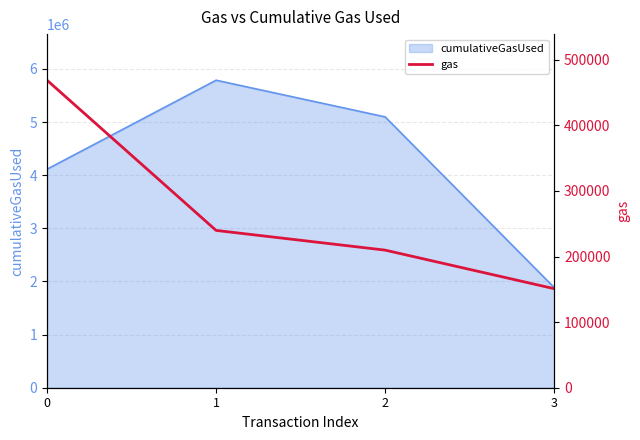

List the labels in order of value, smallest first.

3, 2, 1, 0